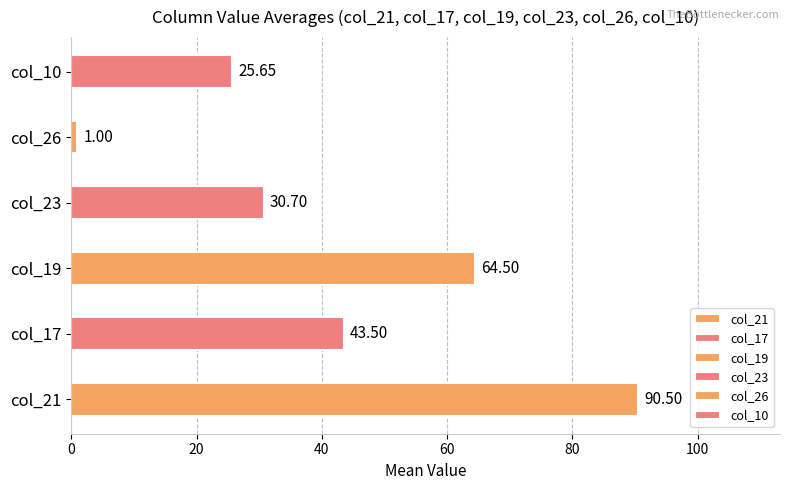

What are all the series names shown in the legend?

col_21, col_17, col_19, col_23, col_26, col_10